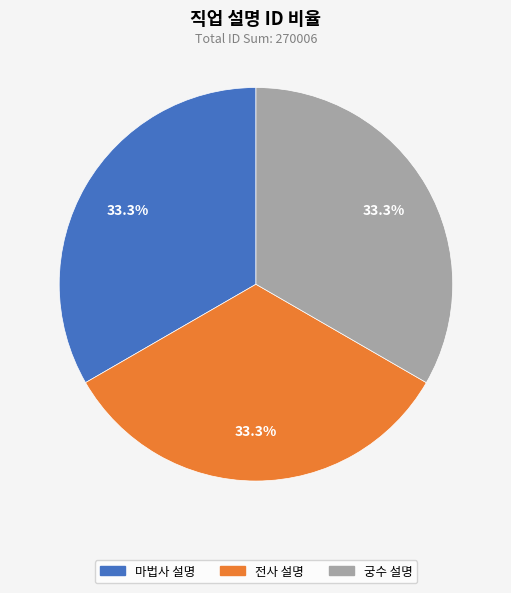

The 궁수 설명 slice represents 23% of the pie. True or false?

False